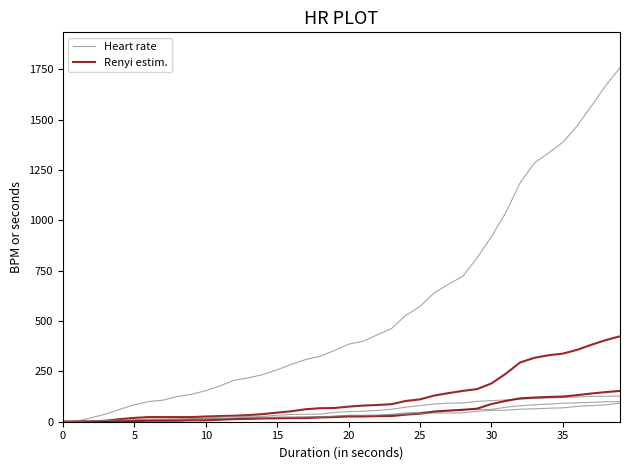

List the series in order of their peak value, lowest first.

Heart rate, Renyi estim.